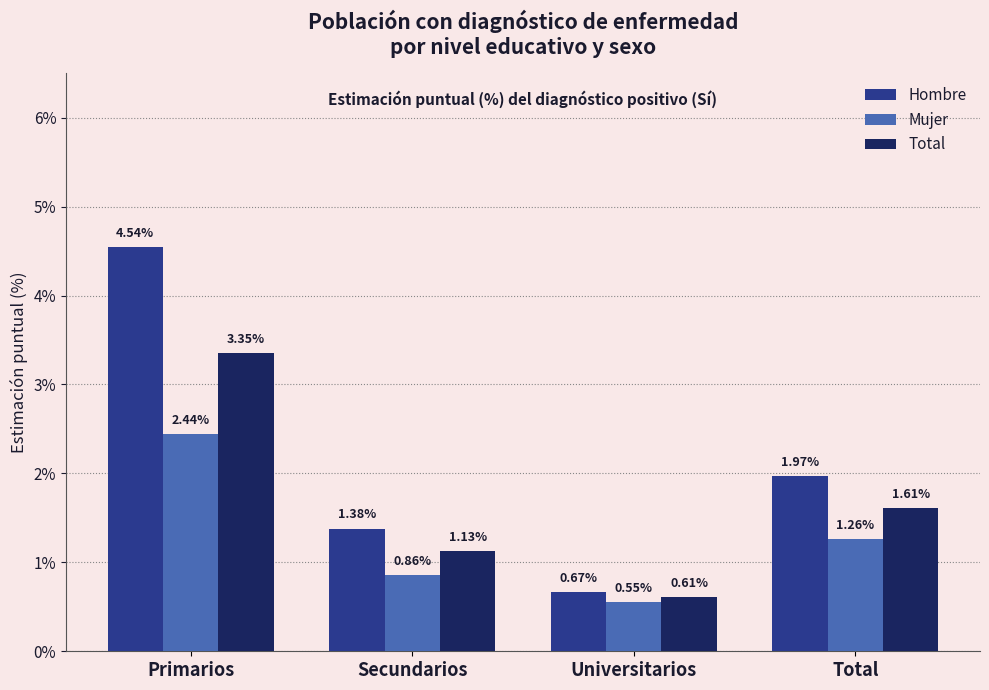

Which category has the highest value across all series?

Primarios